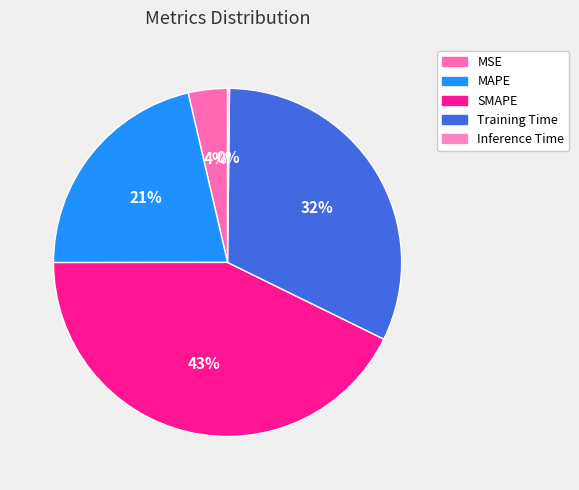

To the nearest percent, what is the difference between the largest and smallest slice percentages?

43%